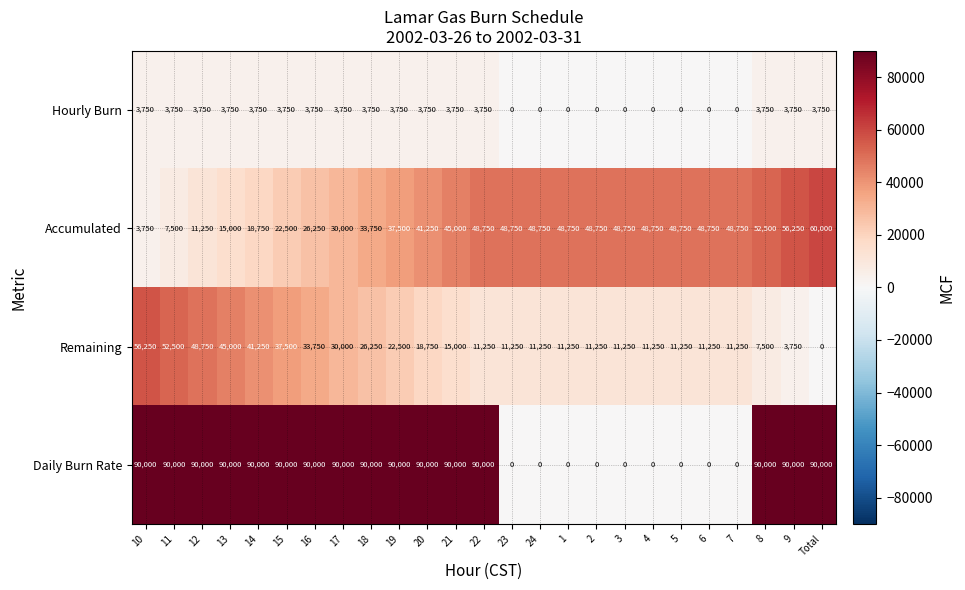

What is the difference between the maximum and minimum values in the Daily Burn Rate series?

90000